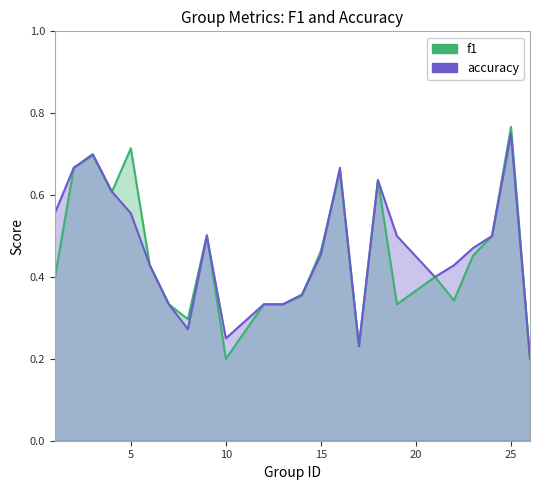

Rank the series by their average value, from lowest to highest.

f1, accuracy